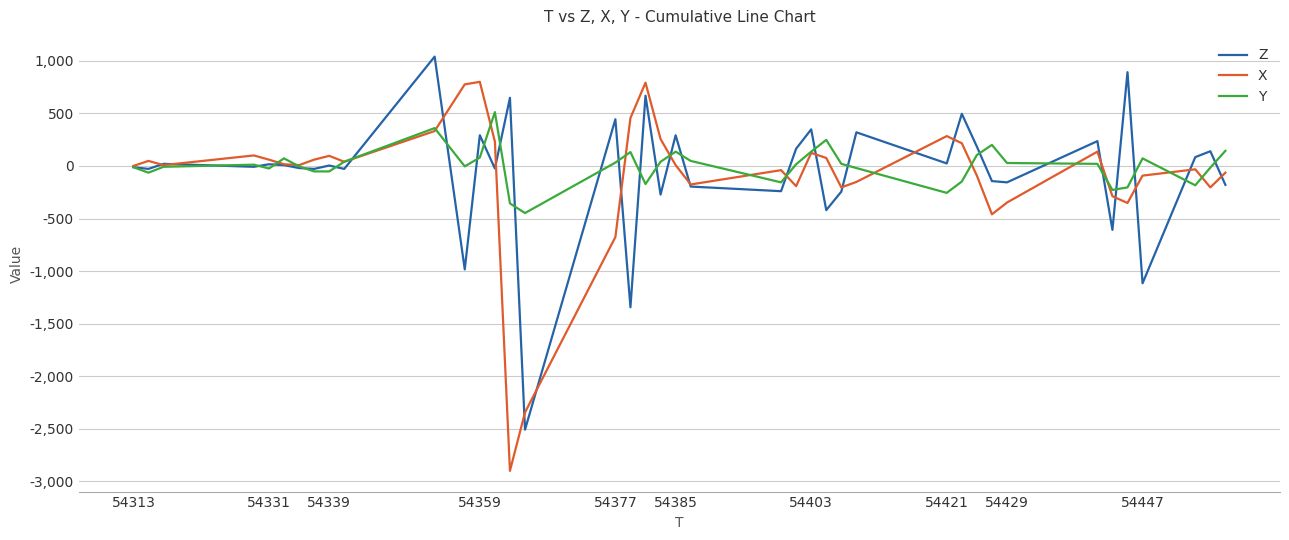

What is the lowest value of the X series?

-2900